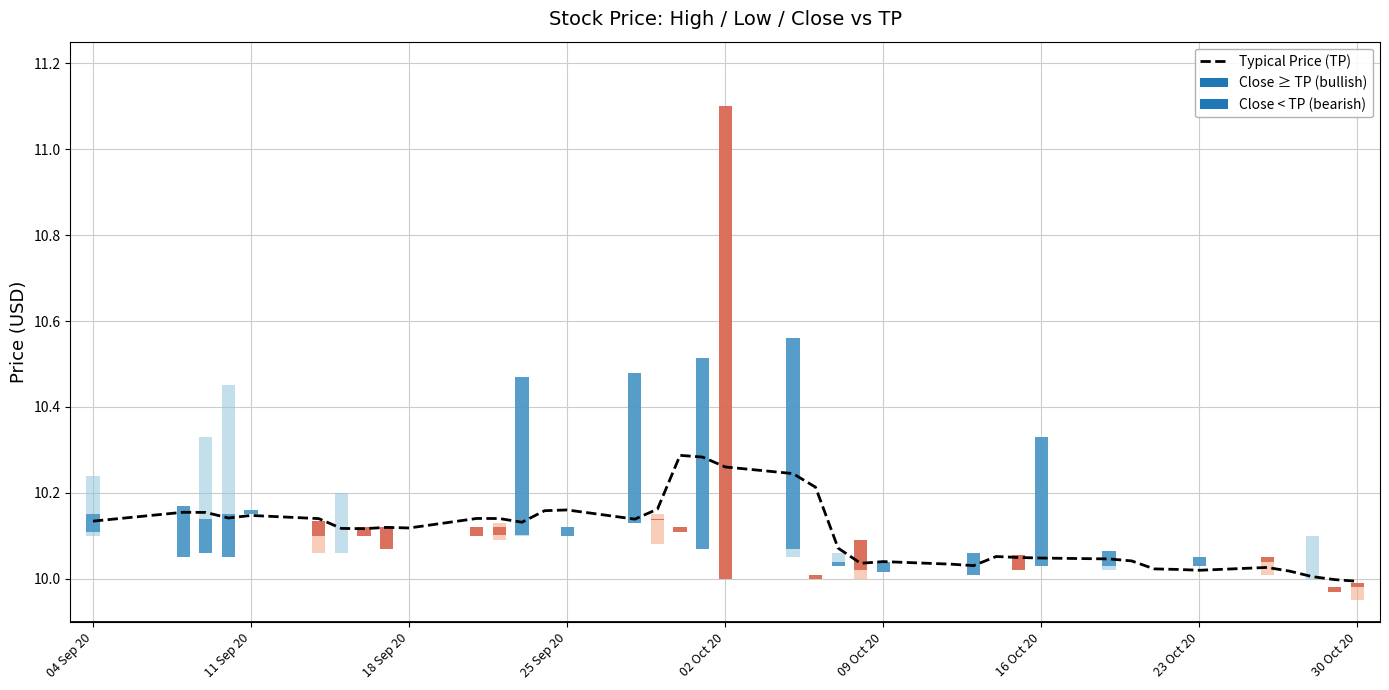

Is it true that the value at 18 Sep 20 is 16.6?

False